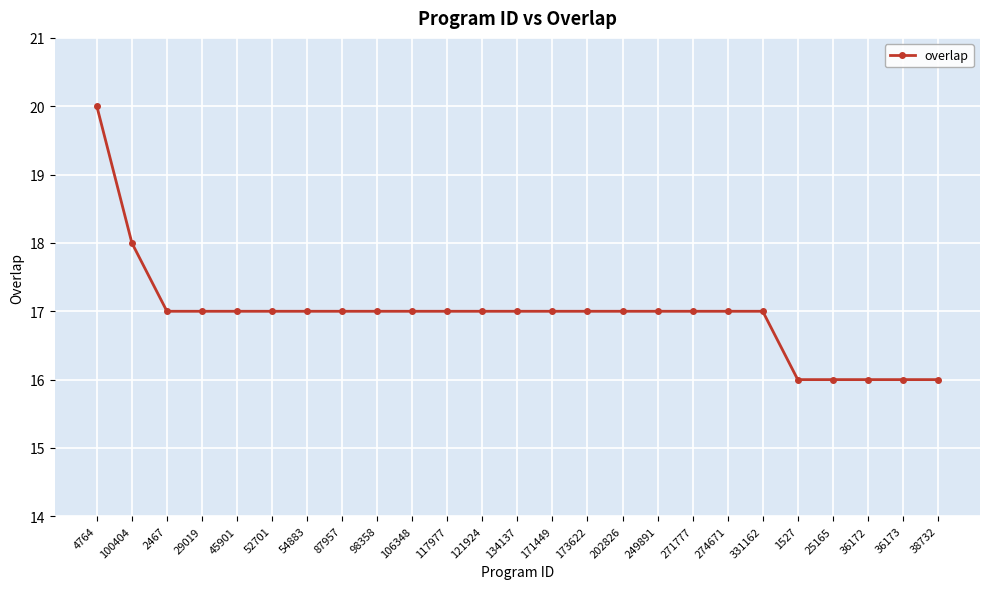

What is the approximate value at 87957?

17